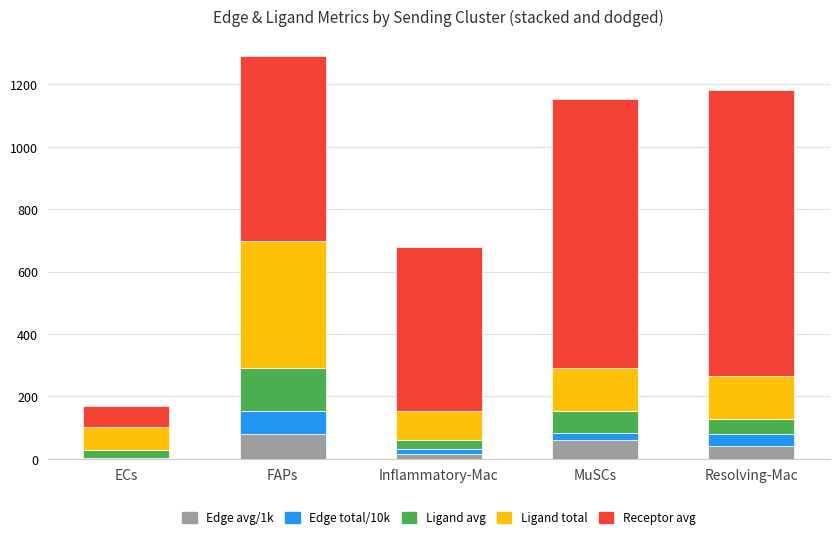

What is the total value across all series at Resolving-Mac?

1183.1